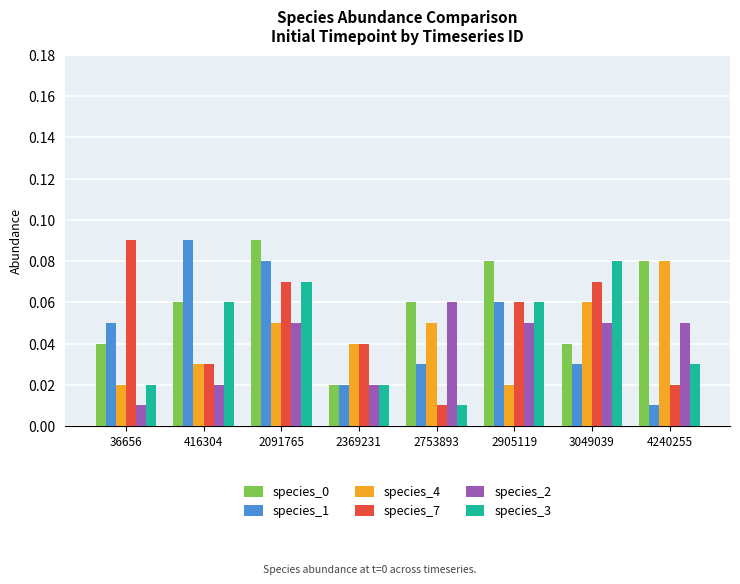

The value of species_1 at 2905119 is 0.0. True or false?

False